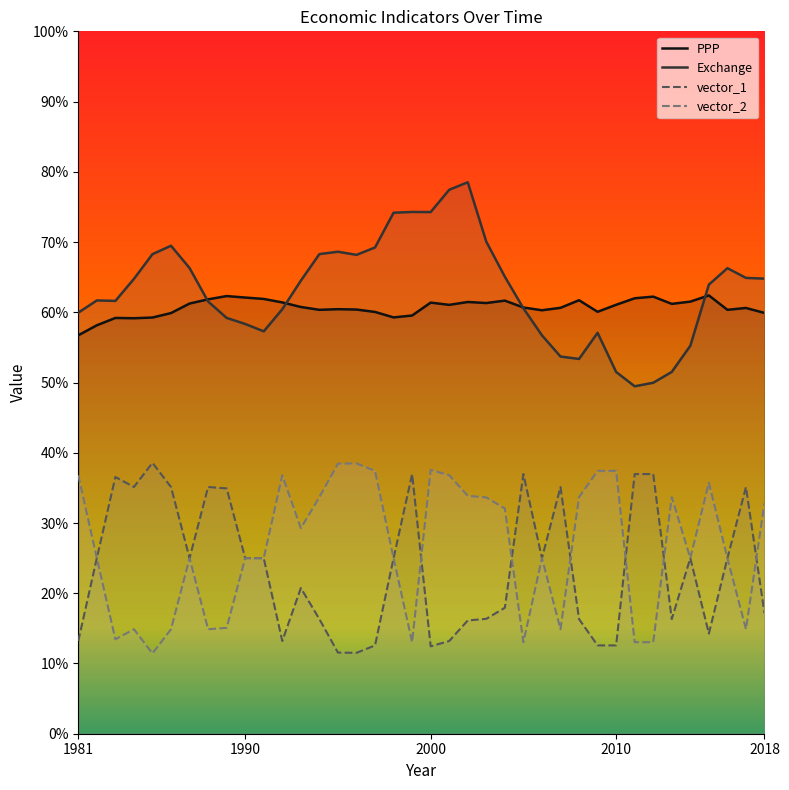

At which category is the sum across all series the highest?

2002